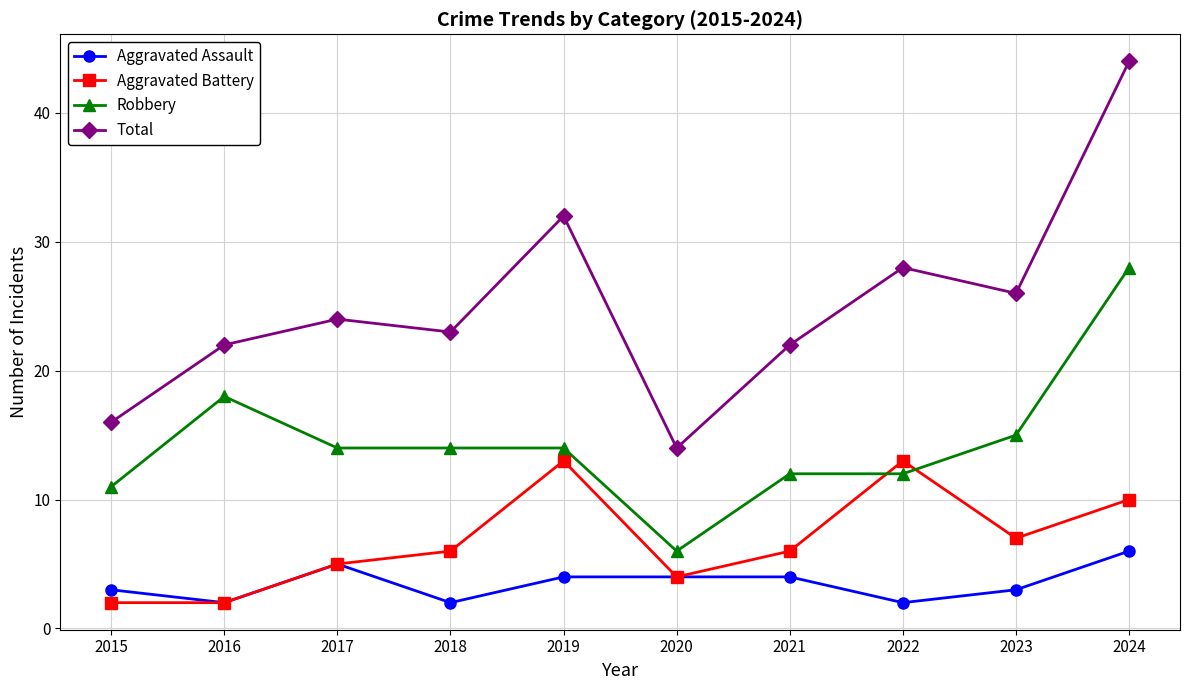

At which category is the sum across all series the highest?

2024